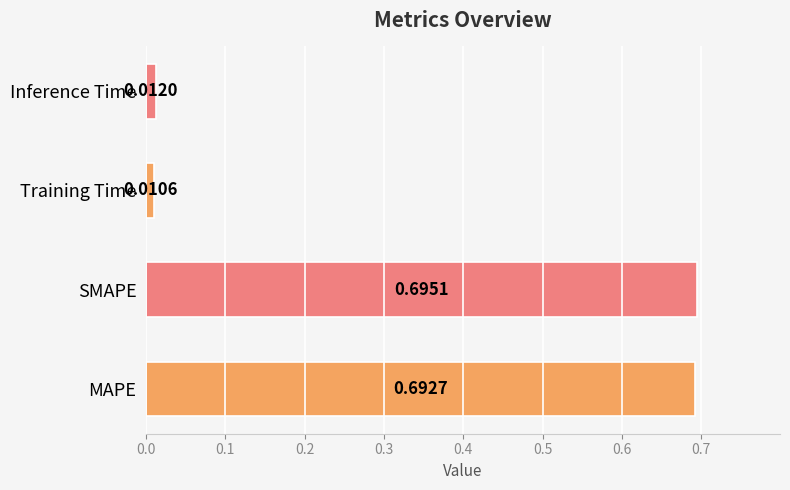

What is the sum of all values?

1.4